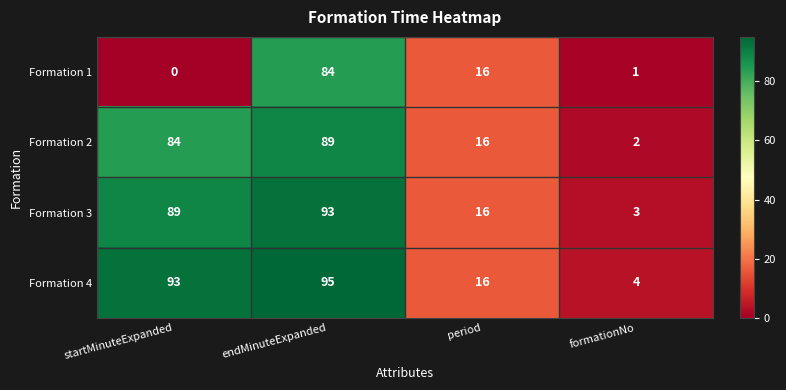

What is the maximum value shown in the chart?

95